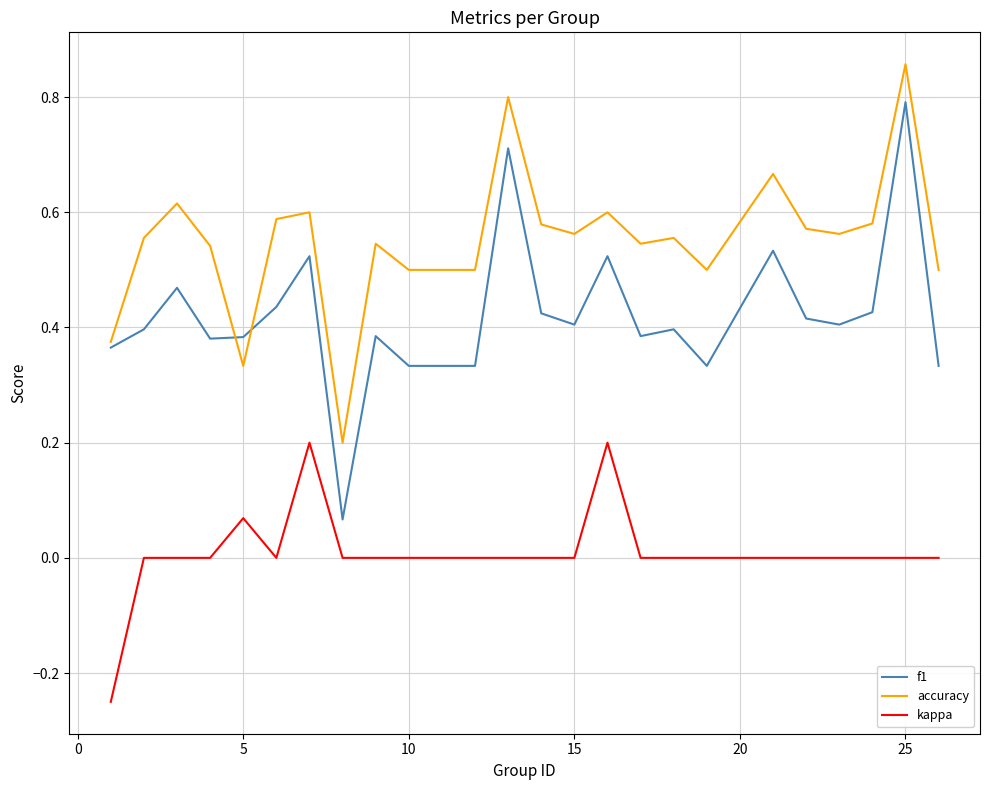

Rank the series by their maximum value, from lowest to highest.

kappa, f1, accuracy